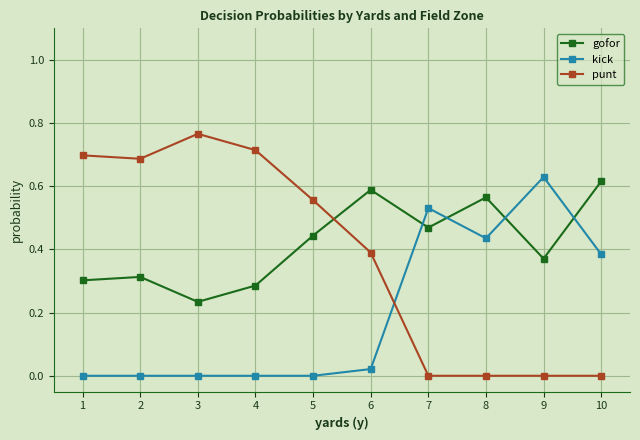

At which category does punt reach its first local peak?

3